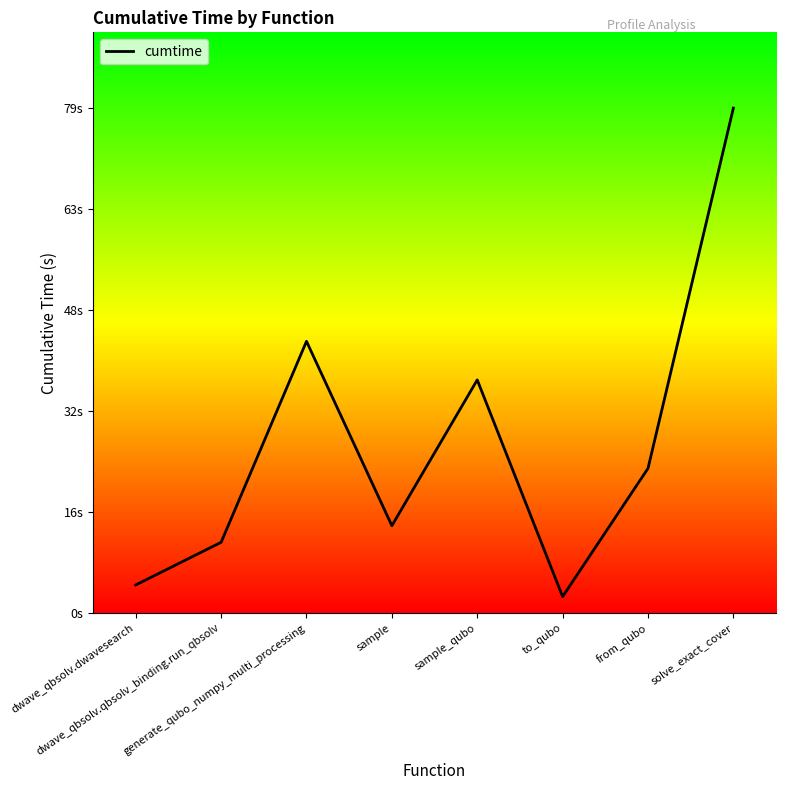

What is the average value?

26.7